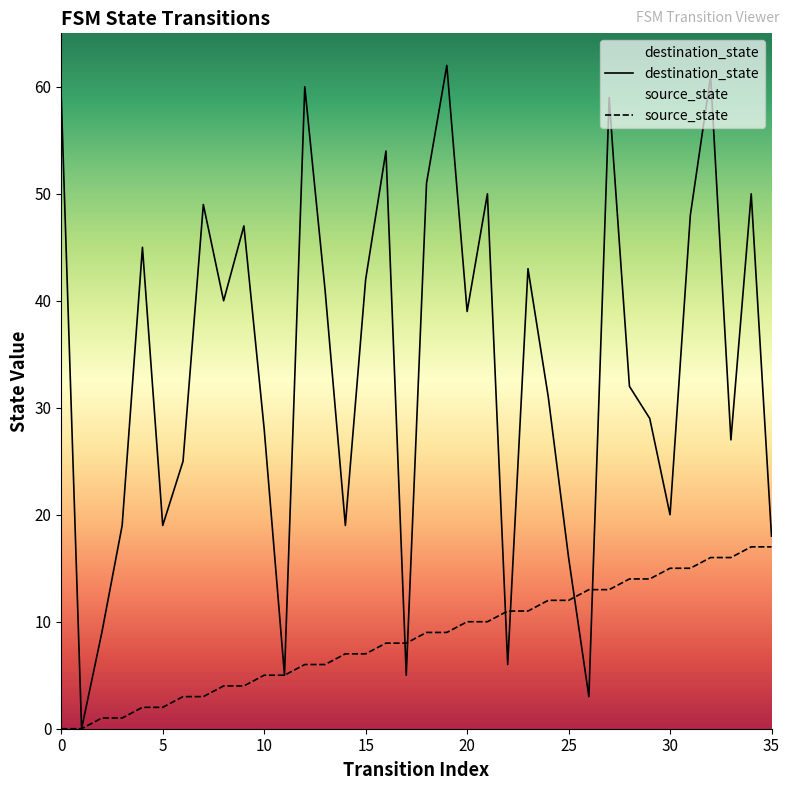

Between 24 and 10, which is larger?

24